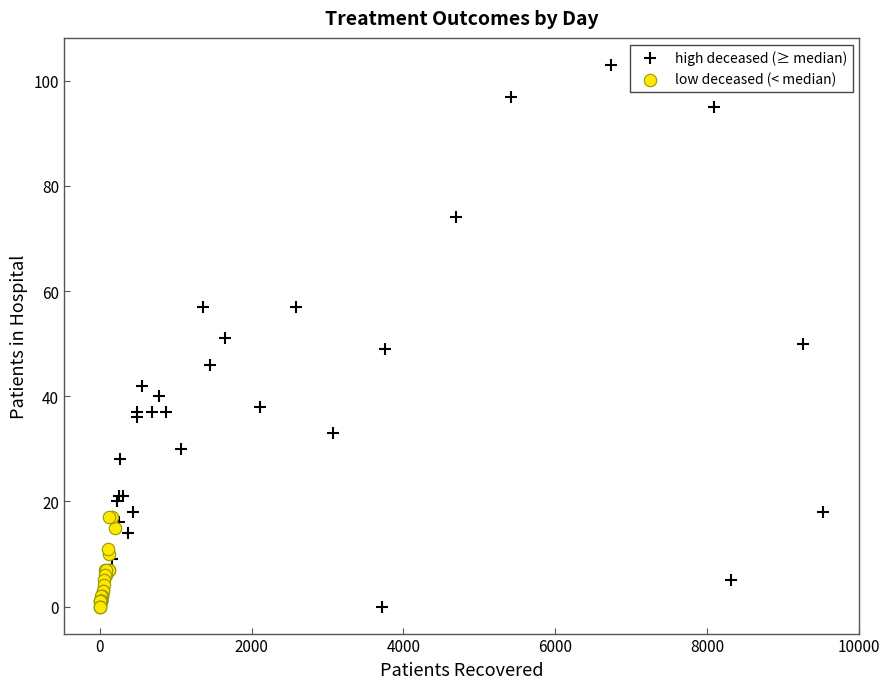

Which series has the widest spread of Y values?

high deceased (≥ median)